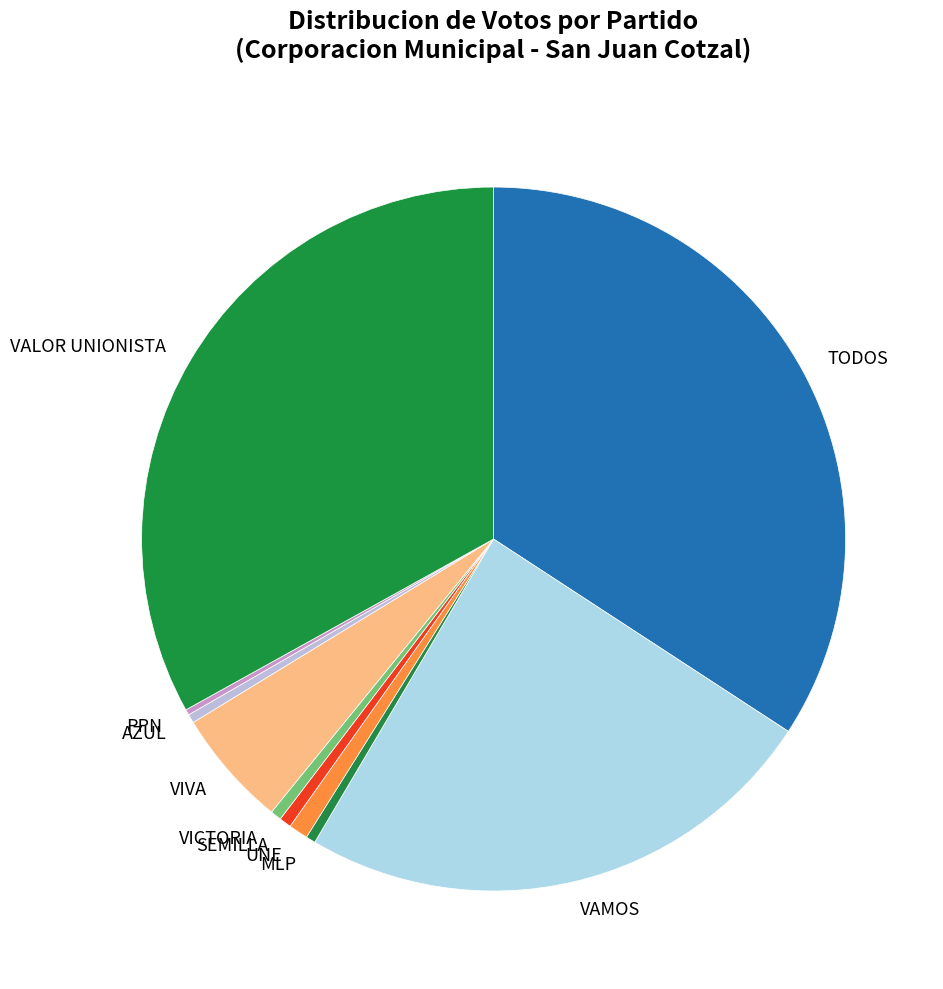

Is there any slice that represents more than half of the pie?

No